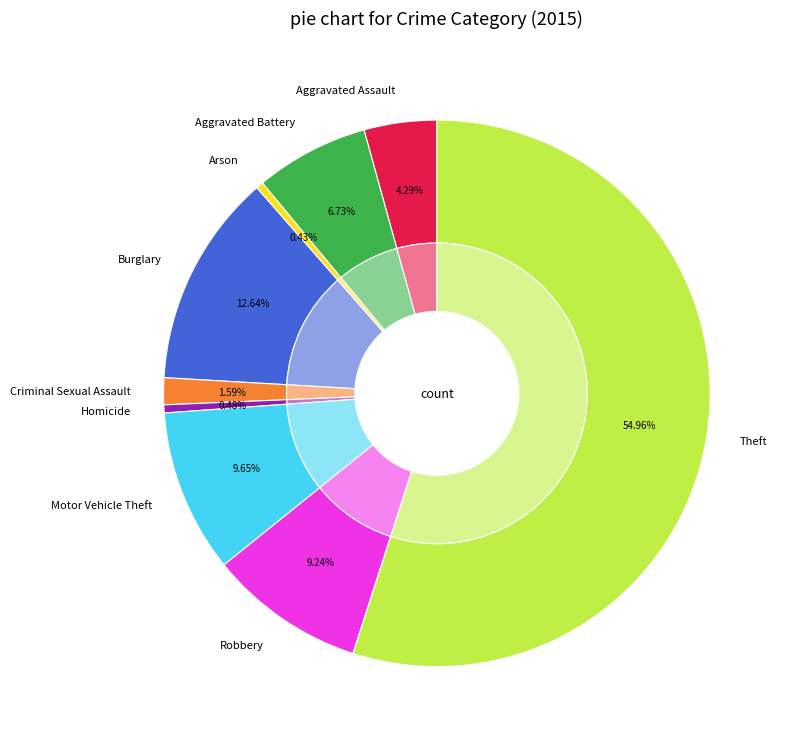

Is it true that Robbery is 9% of the pie?

True